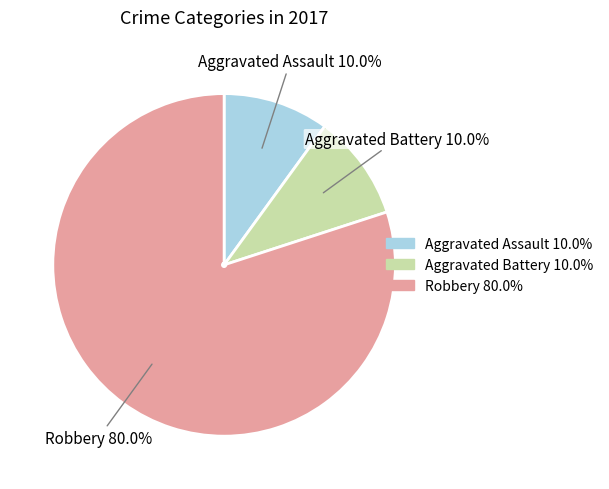

To the nearest percent, what percentage of the pie is Aggravated Battery?

10%